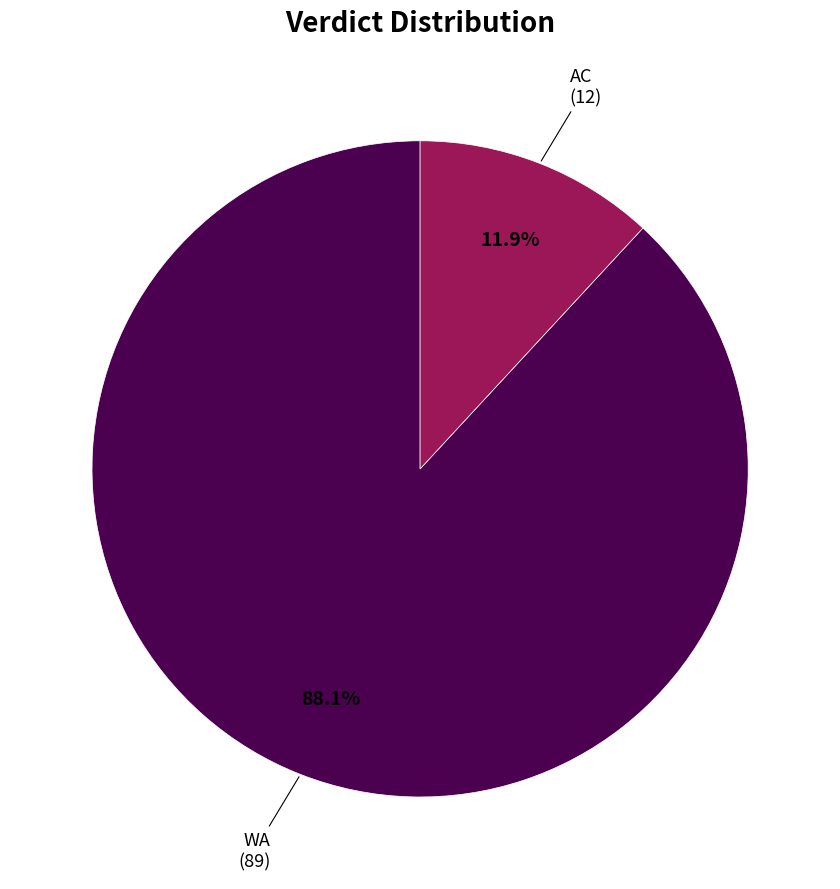

What percentage is the AC slice, to the nearest percent?

12%